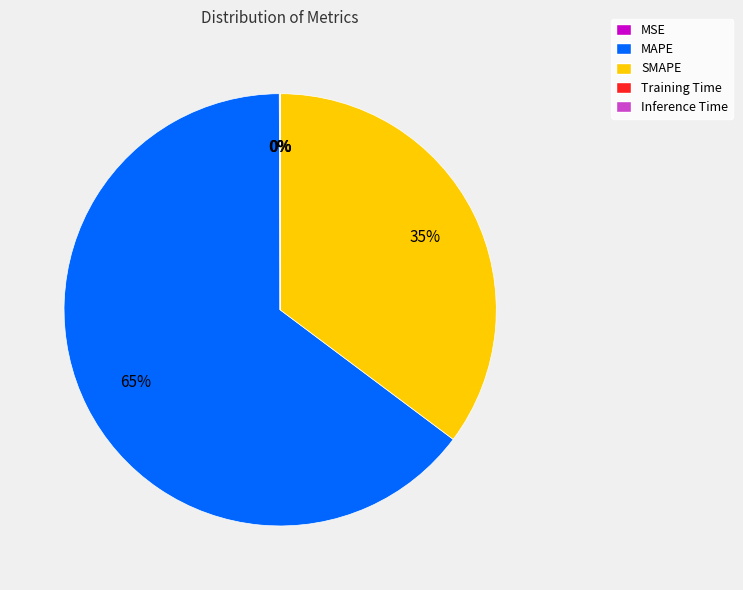

Which category accounts for the majority?

MAPE